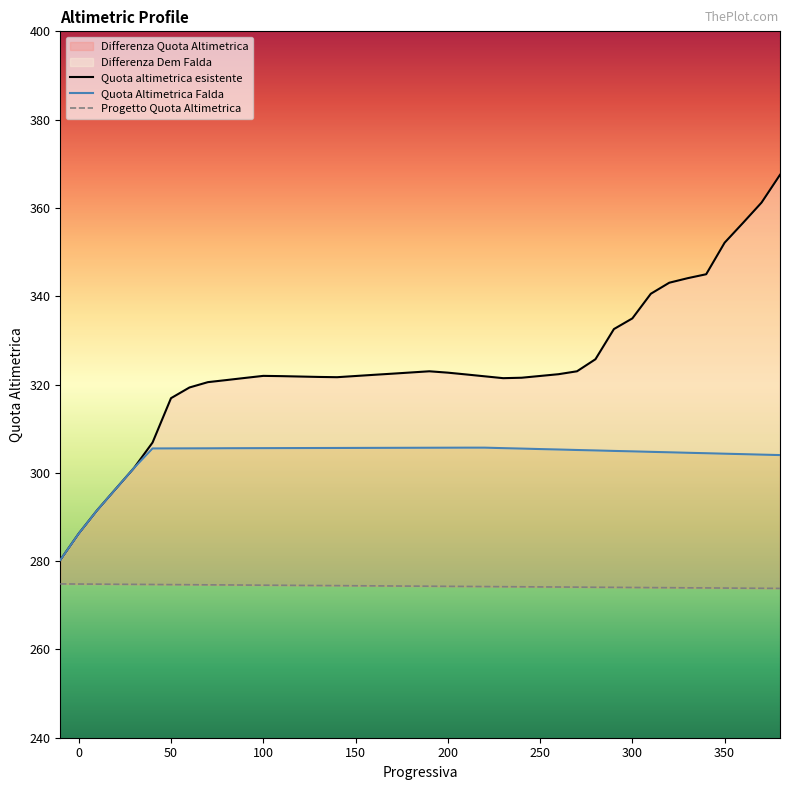

The value of Quota altimetrica esistente at 25 is 523.9. True or false?

False